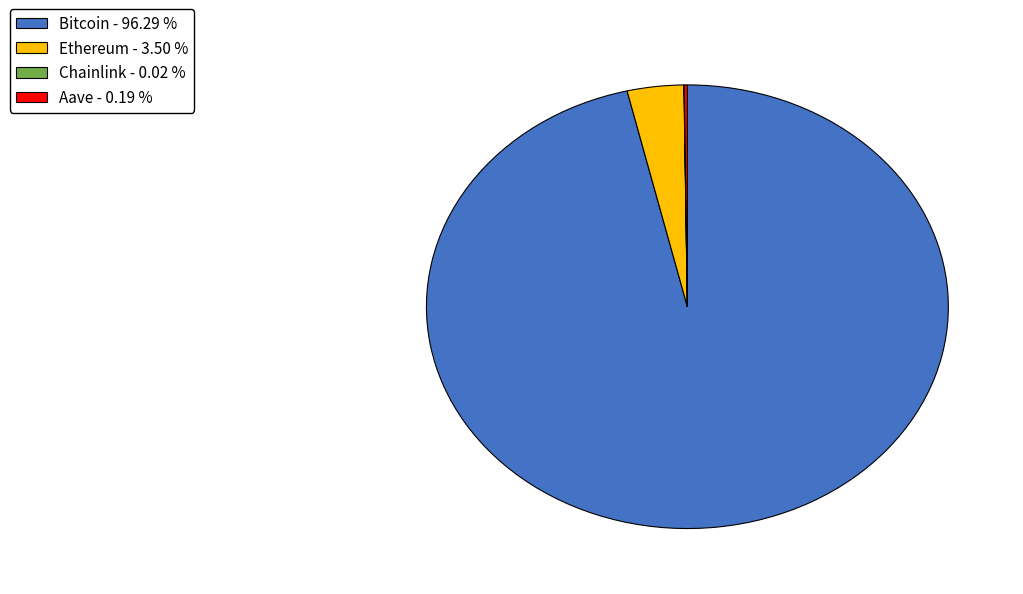

Which category has the biggest portion of the pie?

Bitcoin